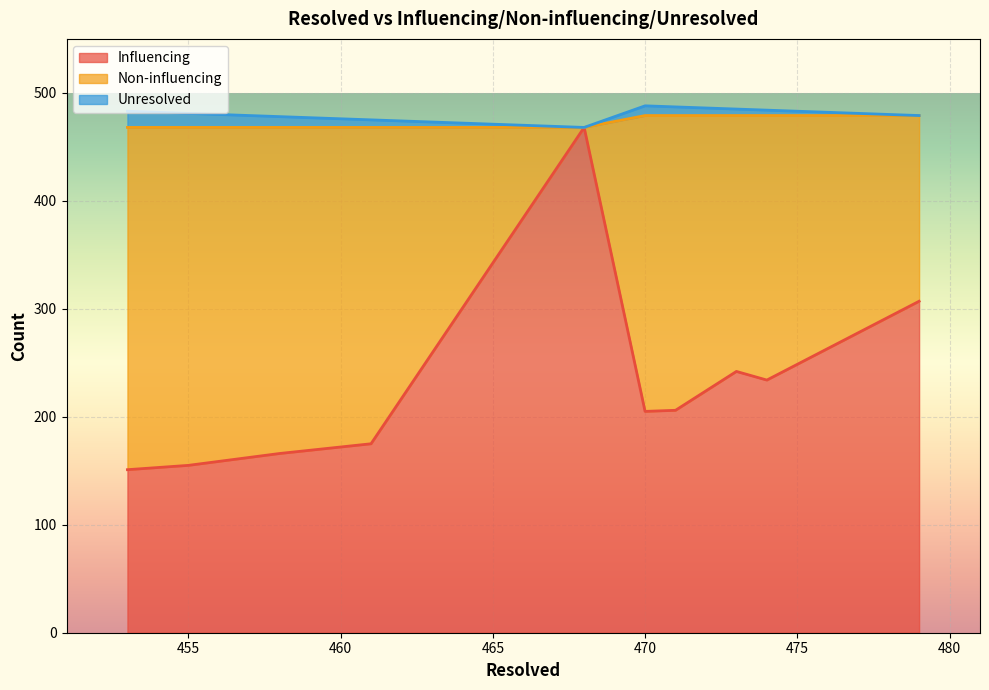

Which series has the largest total across all categories?

Non-influencing